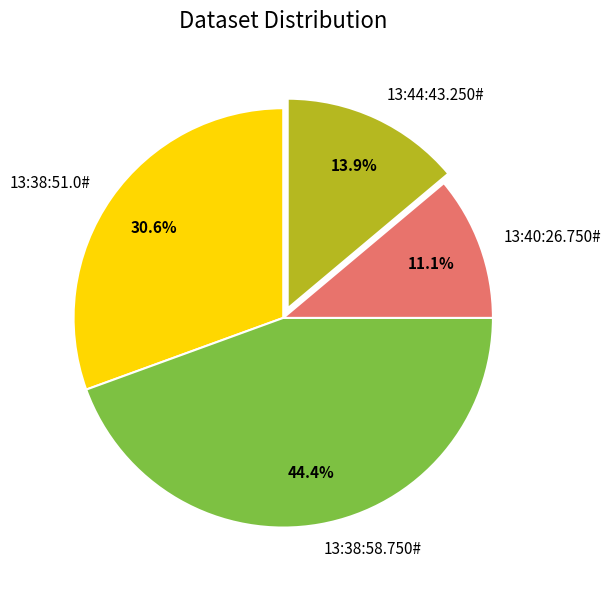

Rank the categories by value from lowest to highest.

13:40:26.750#, 13:44:43.250#, 13:38:51.0#, 13:38:58.750#